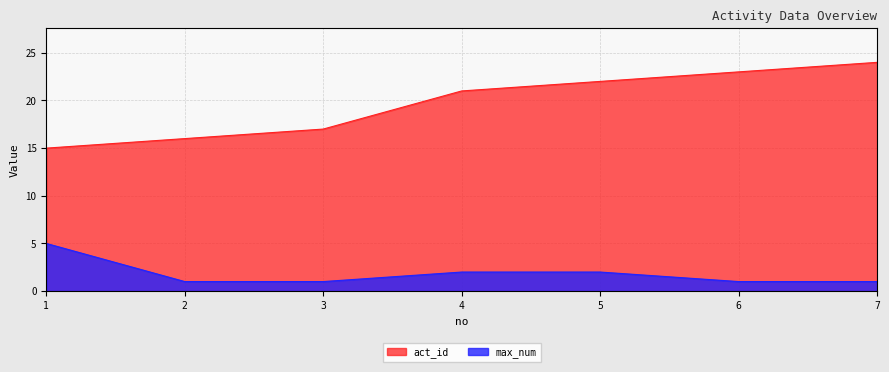

Is it true that max_num equals 4 at 4?

False